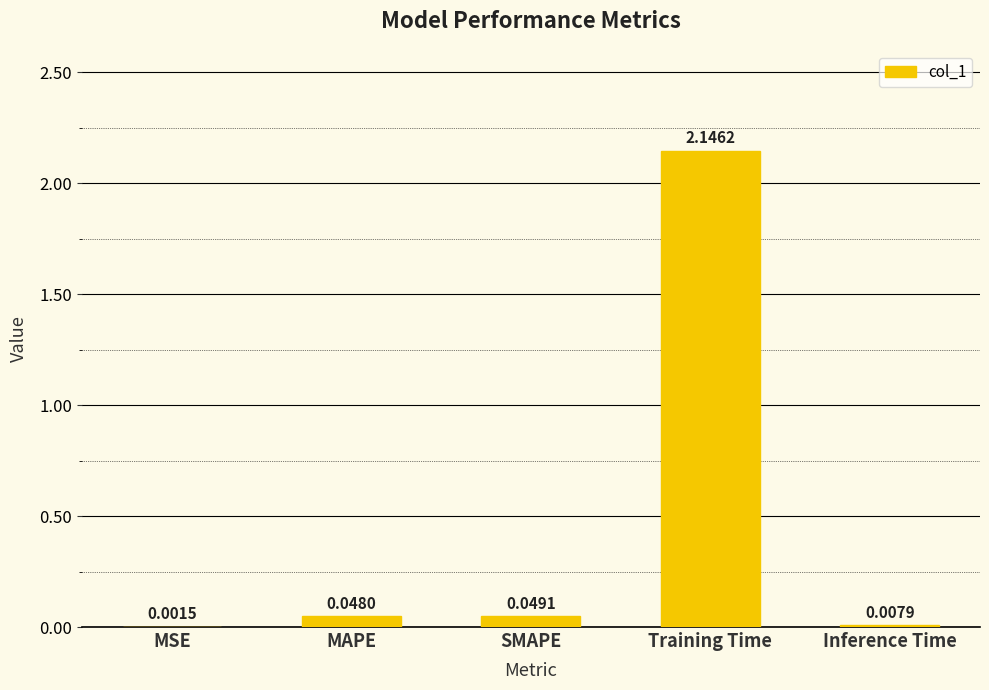

At which label is the value closest to 1?

SMAPE